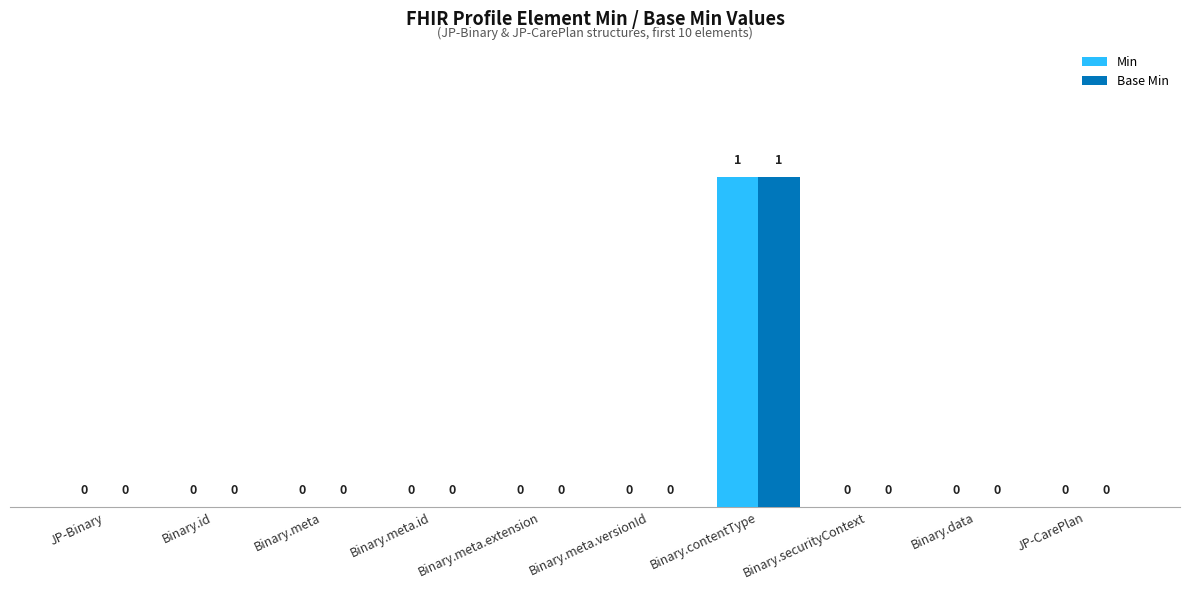

Reading left to right, extract all data points from this chart.

Min: 0	0	0	0	0	0	1	0	0	0
Base Min: 0	0	0	0	0	0	1	0	0	0